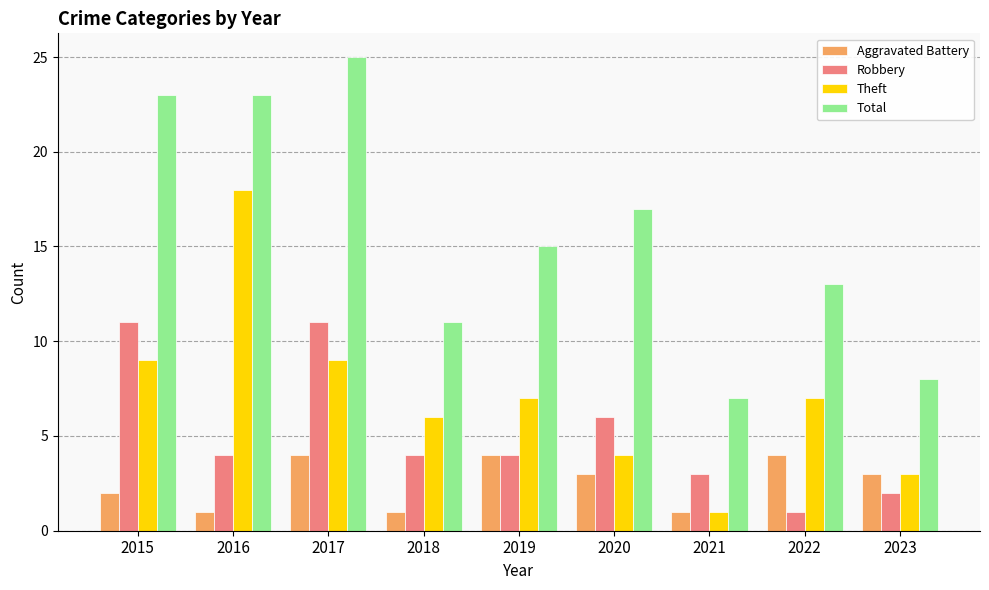

Which series has the largest total across all categories?

Total